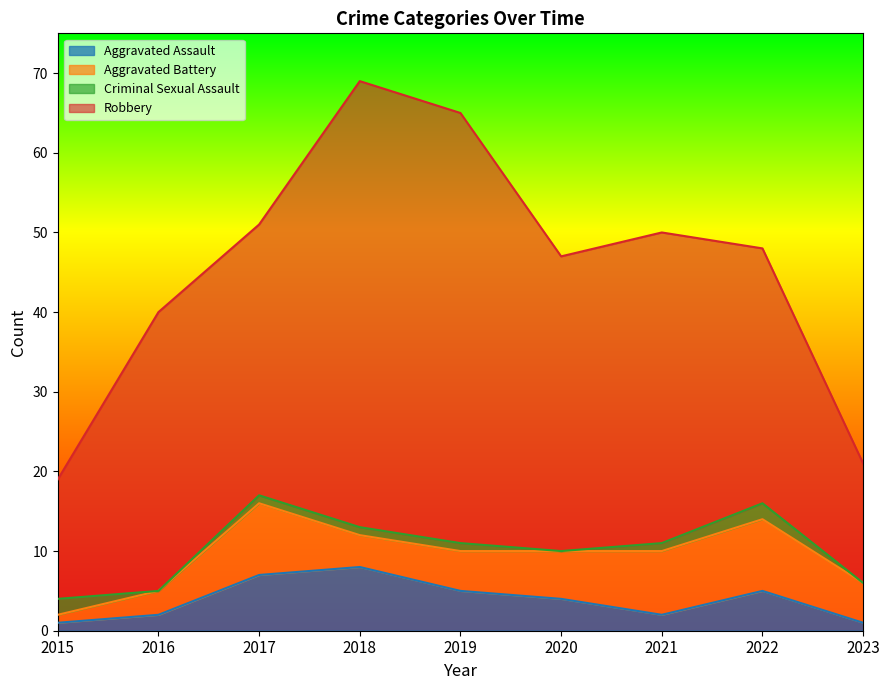

At how many categories does at least one series exceed 17?

7